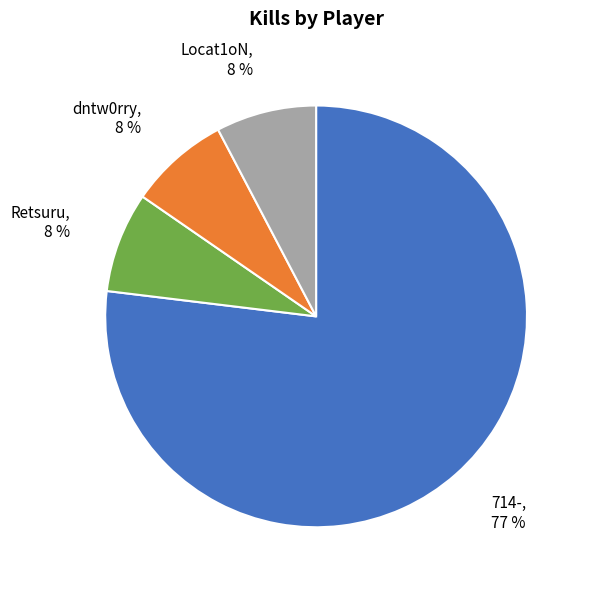

To the nearest percent, what portion does Retsuru represent?

8%